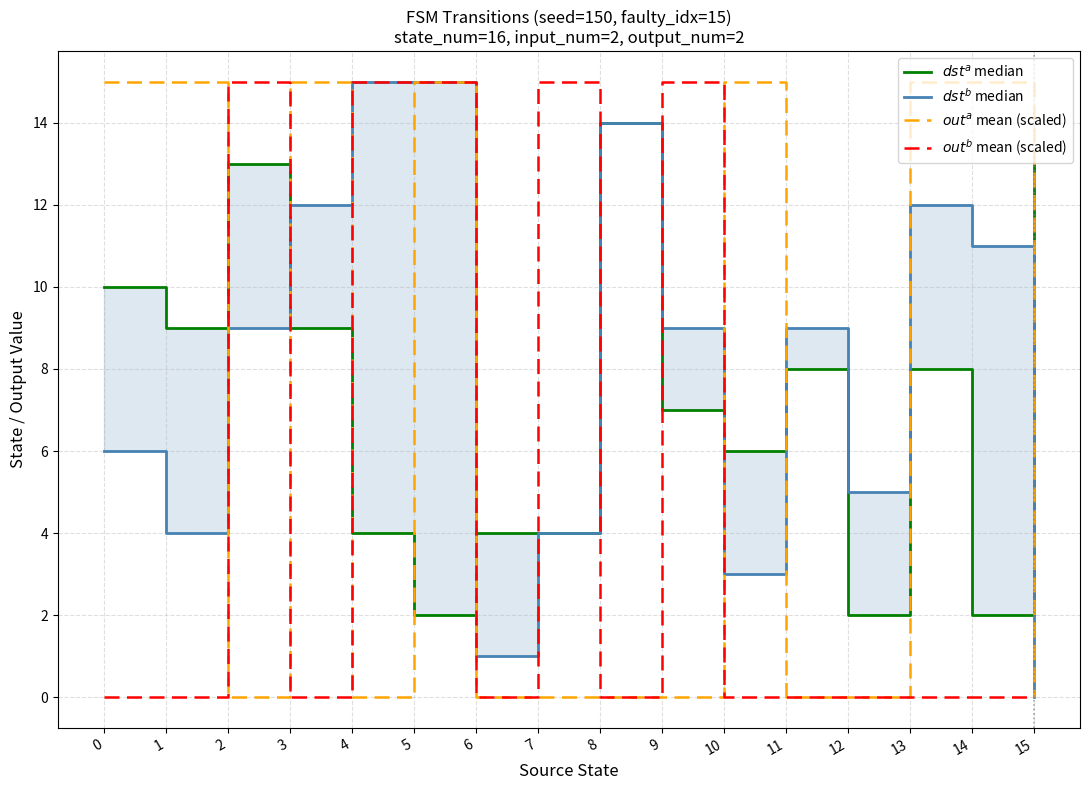

Which series has the widest spread of values?

$dst^b$ median